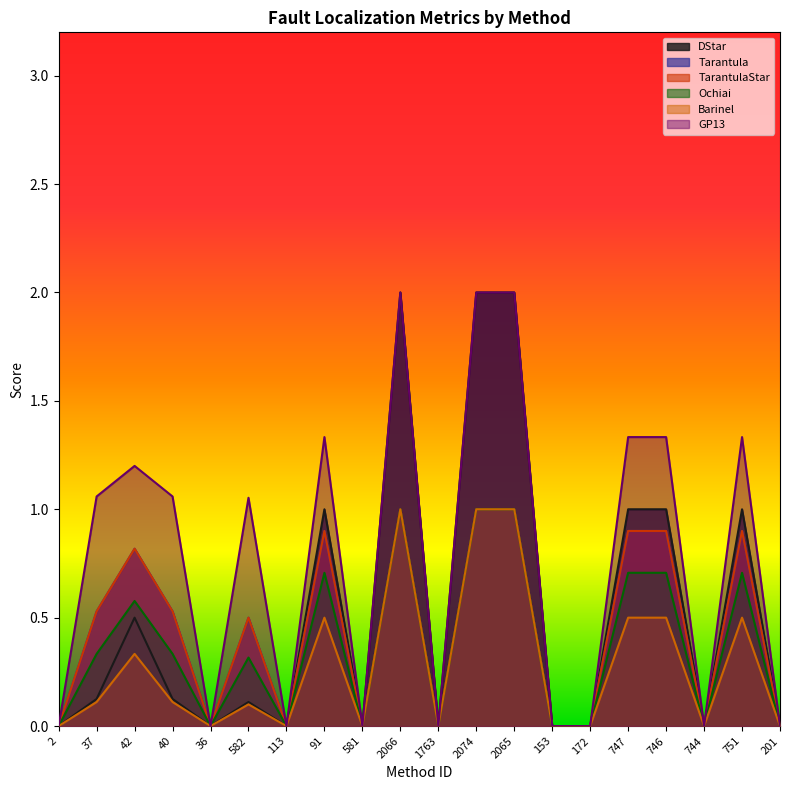

The value of GP13 at 36 is 0.0. True or false?

True